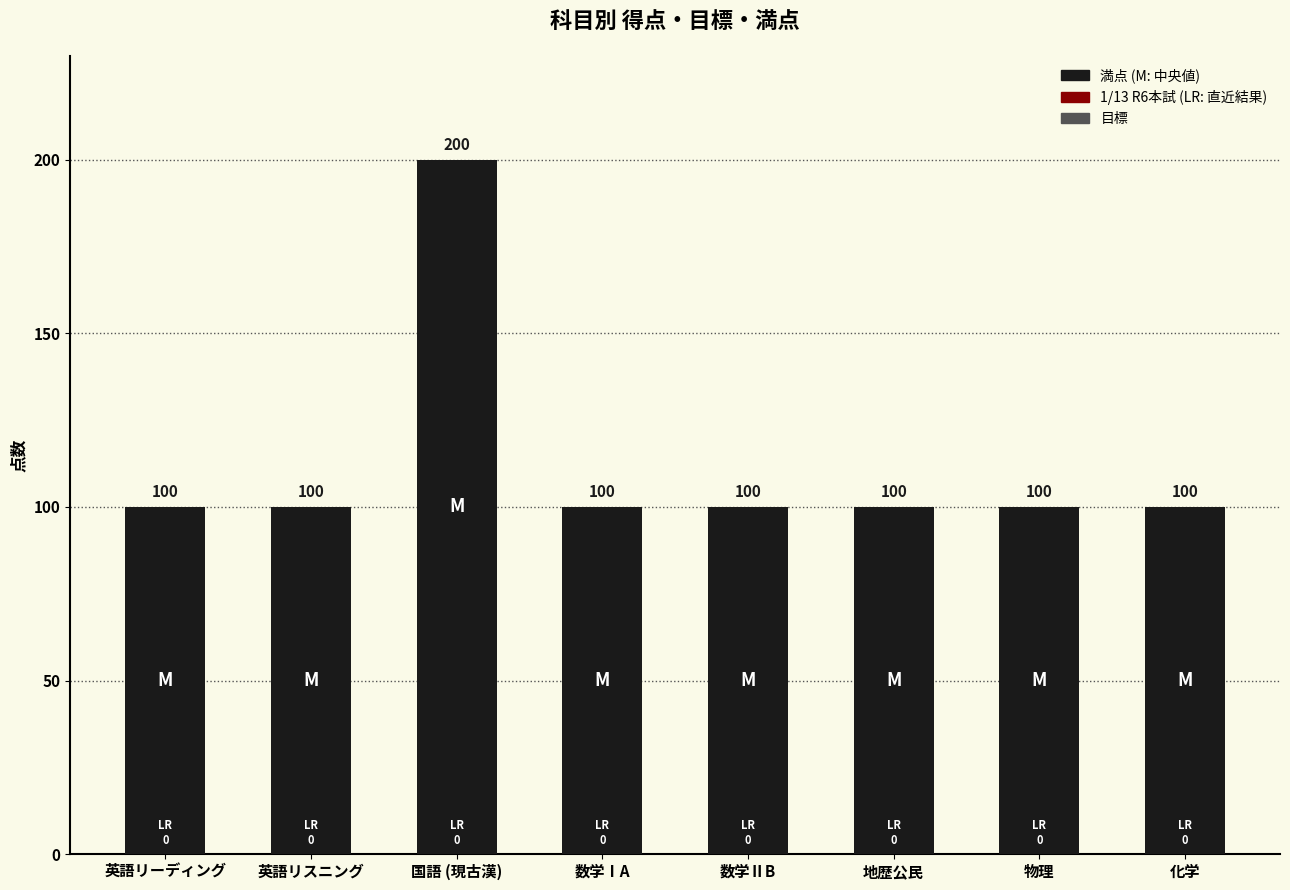

What position from the left is 英語リーディング?

1